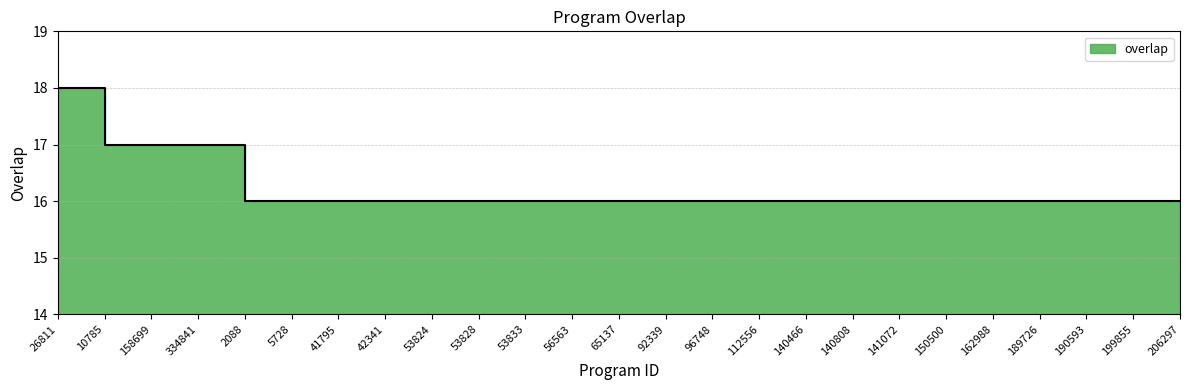

Does the chart display data point markers on the line(s)?

No